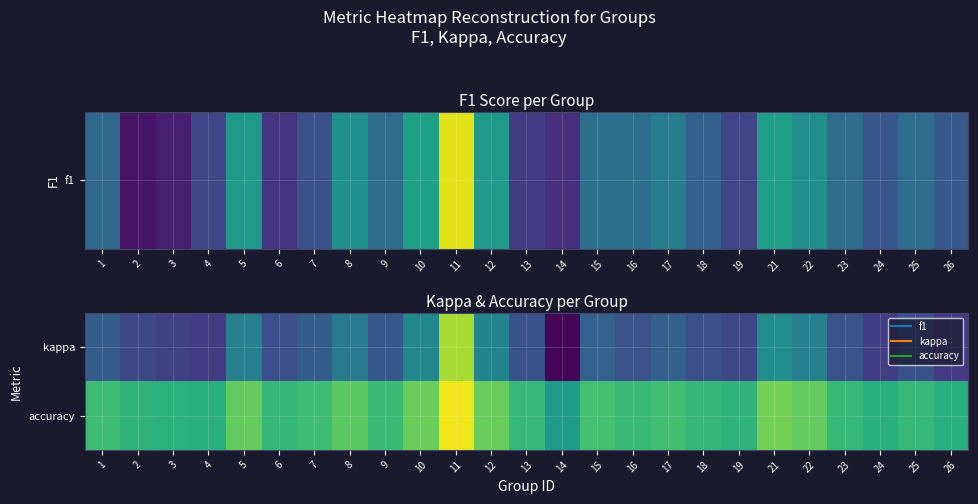

What is the total value across all series at 15?

0.7